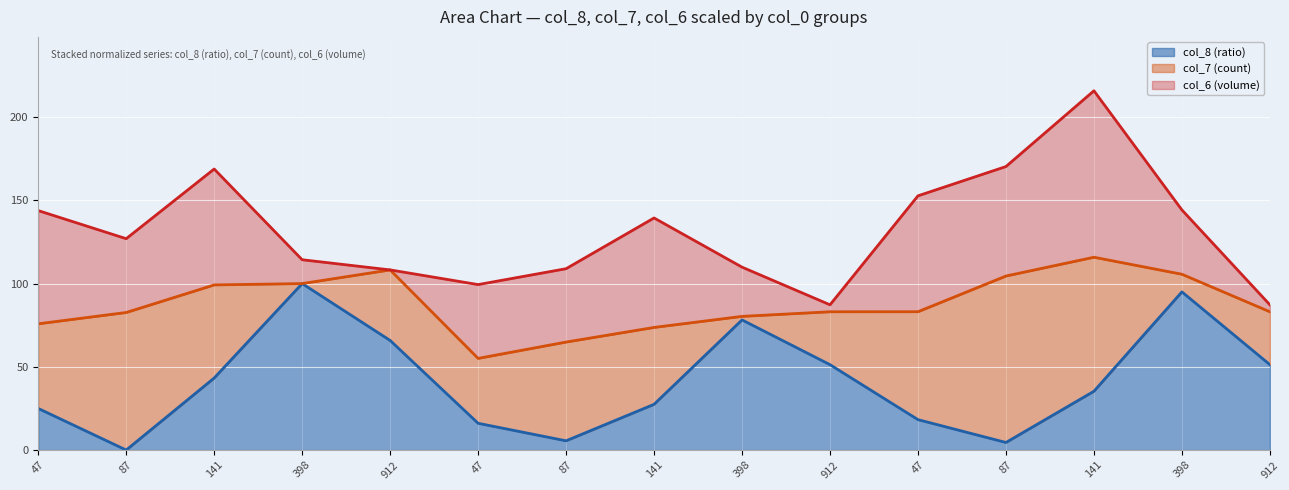

At which category is the sum across all series the highest?

141